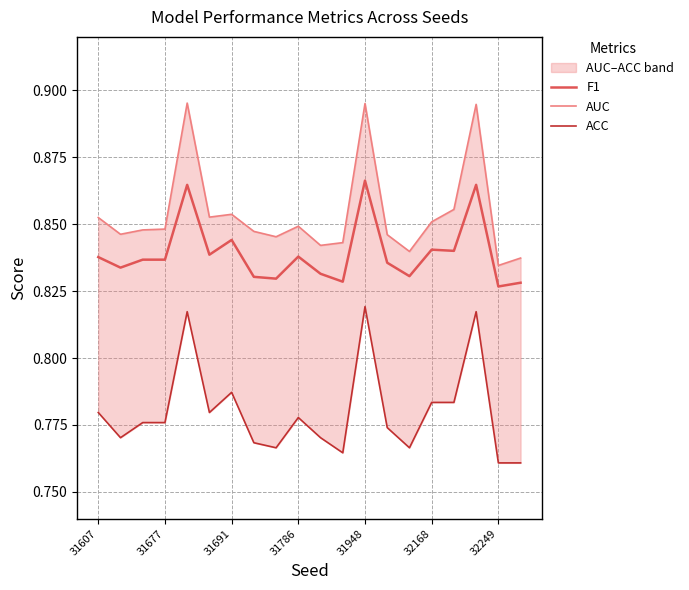

True or false: F1 has a value of 0.4 at 32249.

False